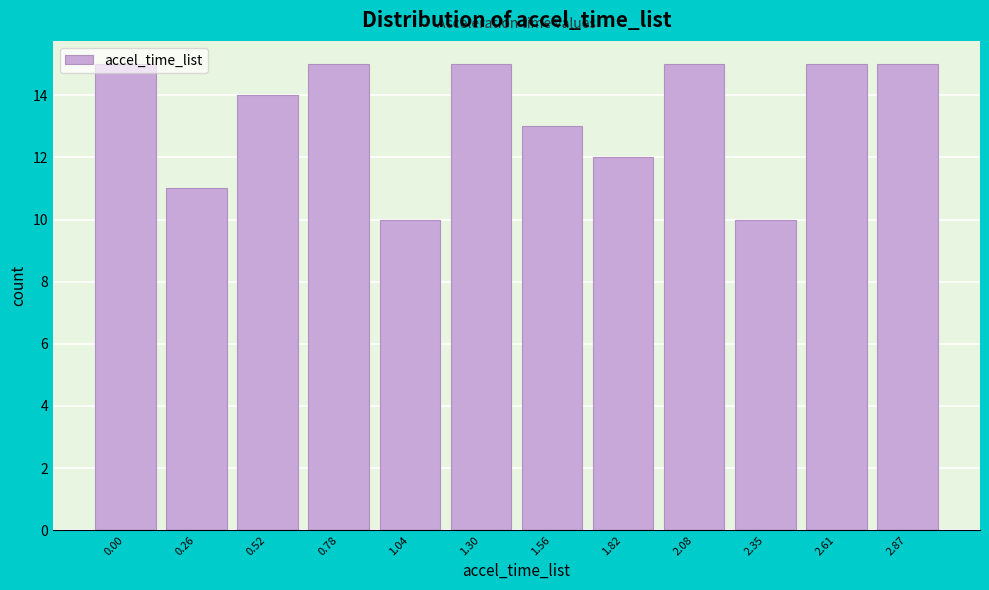

What is the smallest value displayed?

10